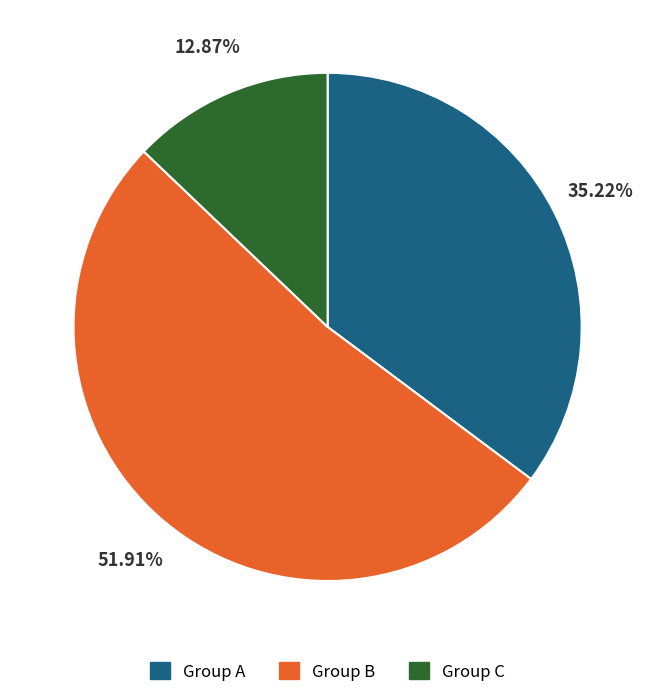

How many slices are in this pie chart?

3